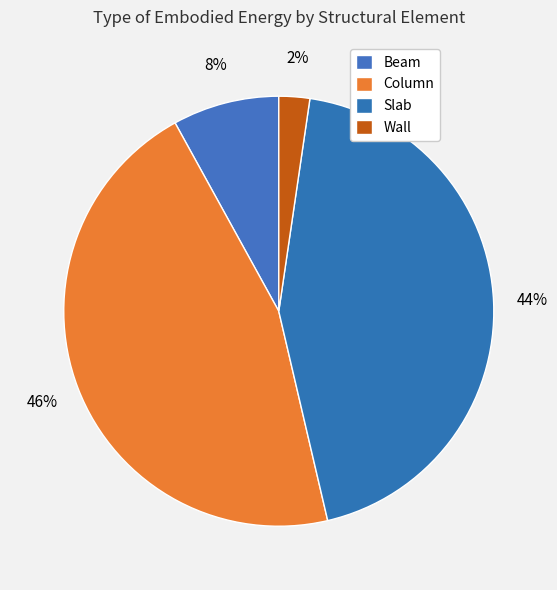

What percentage is NOT represented by Beam?

92.0%